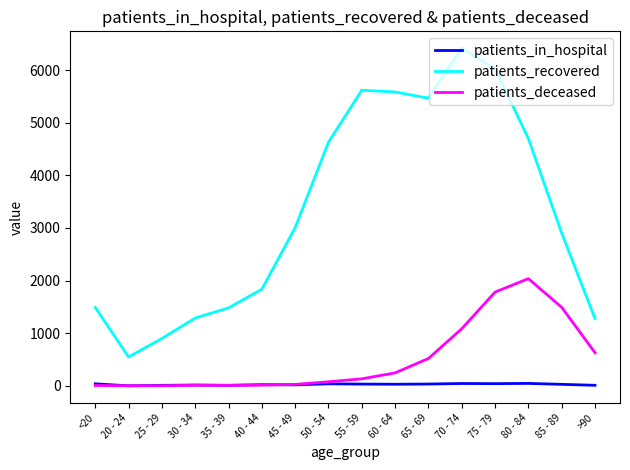

At which label is patients_recovered closest to 3481?

45 - 49